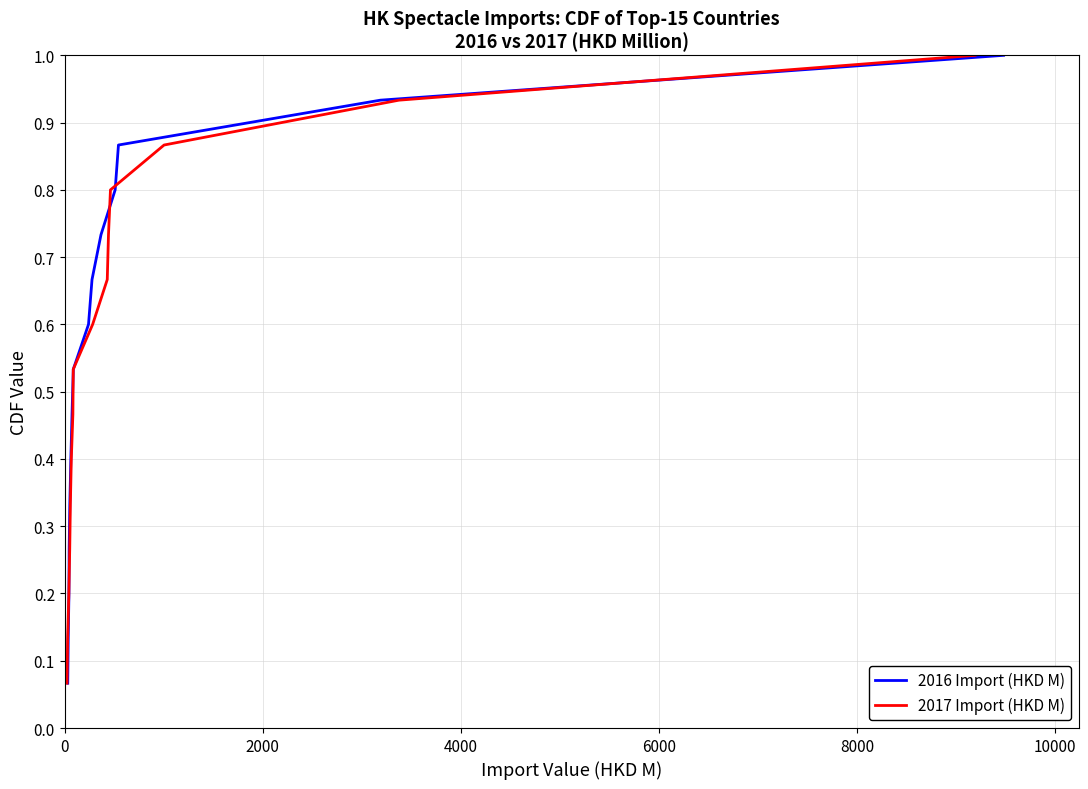

What position from the right is 0?

15